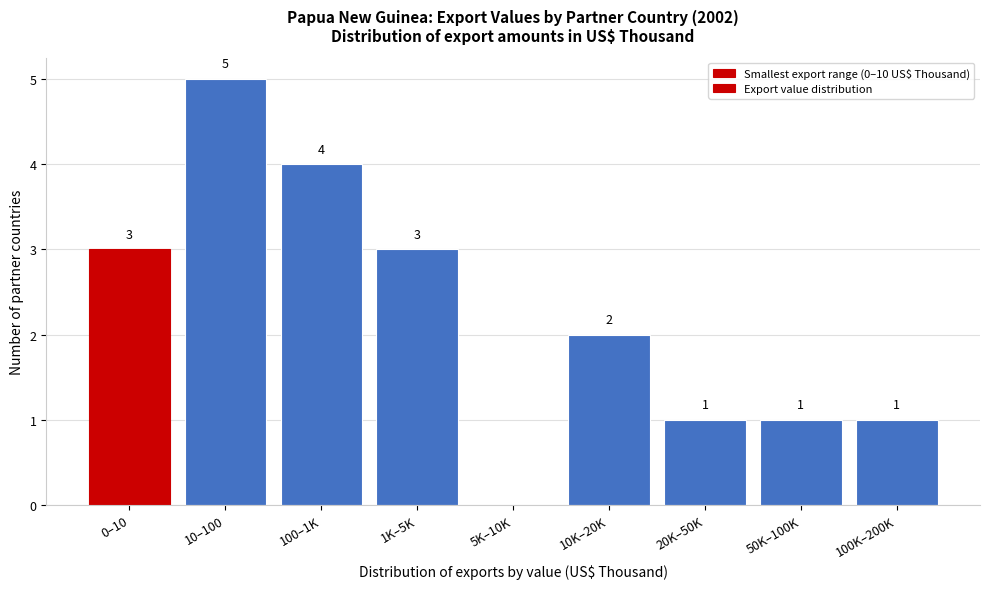

Reading left to right, transcribe all the data shown in this chart.

0–10=3	10–100=5	100–1K=4	1K–5K=3	5K–10K=0	10K–20K=2	20K–50K=1	50K–100K=1	100K–200K=1